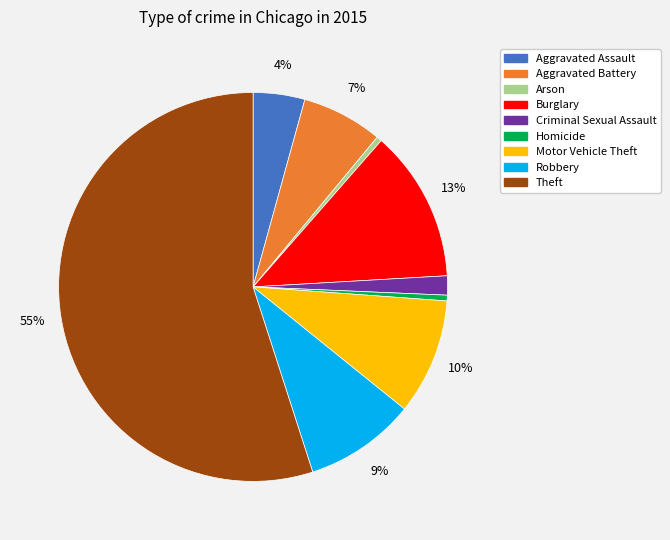

To the nearest percent, what is the combined percentage of Criminal Sexual Assault and Robbery?

11%